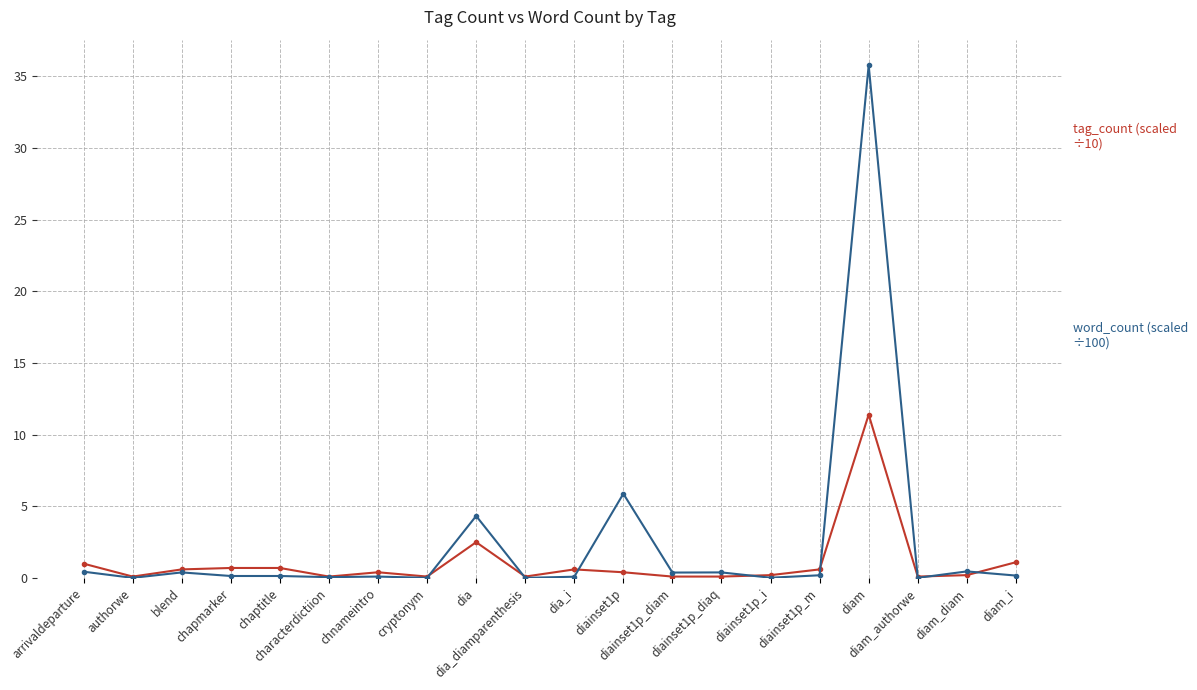

What is the greatest value displayed?

35.8